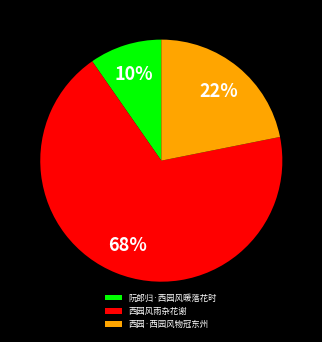

Is there any slice that represents more than half of the pie?

Yes